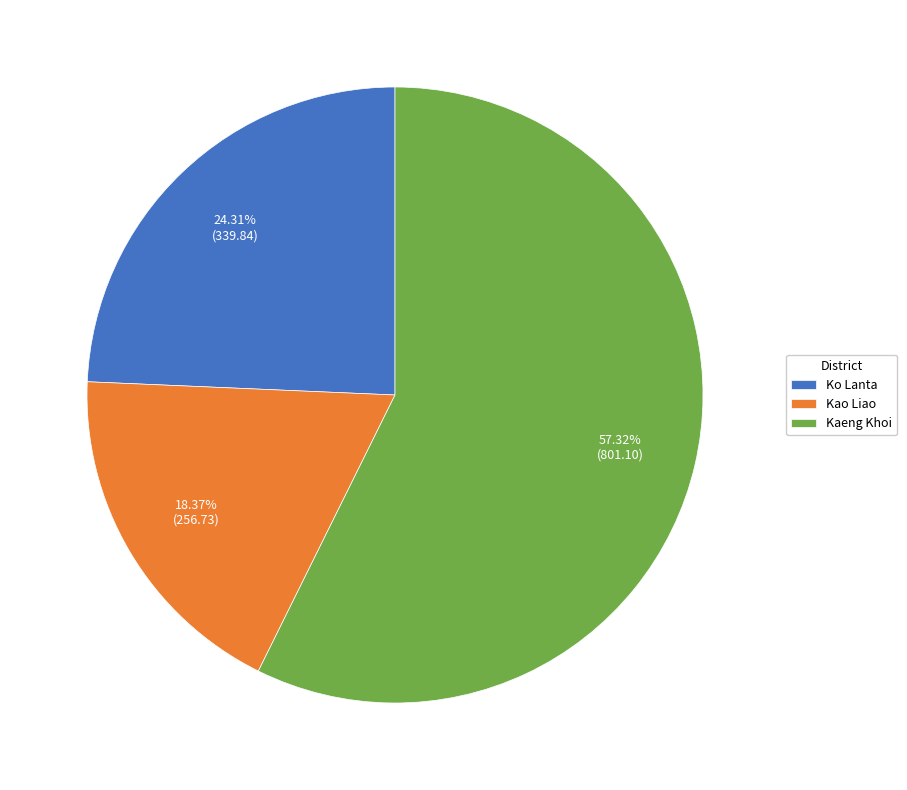

To the nearest percent, what portion does Kao Liao represent?

18%